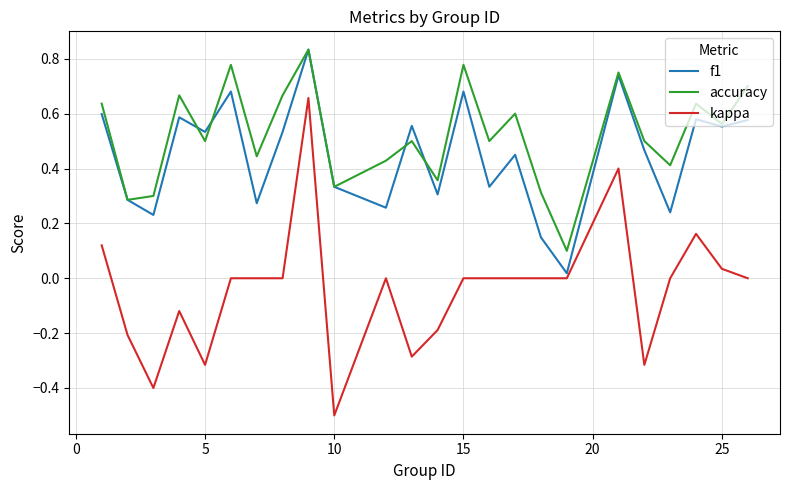

True or false: accuracy and kappa intersect in this chart.

False